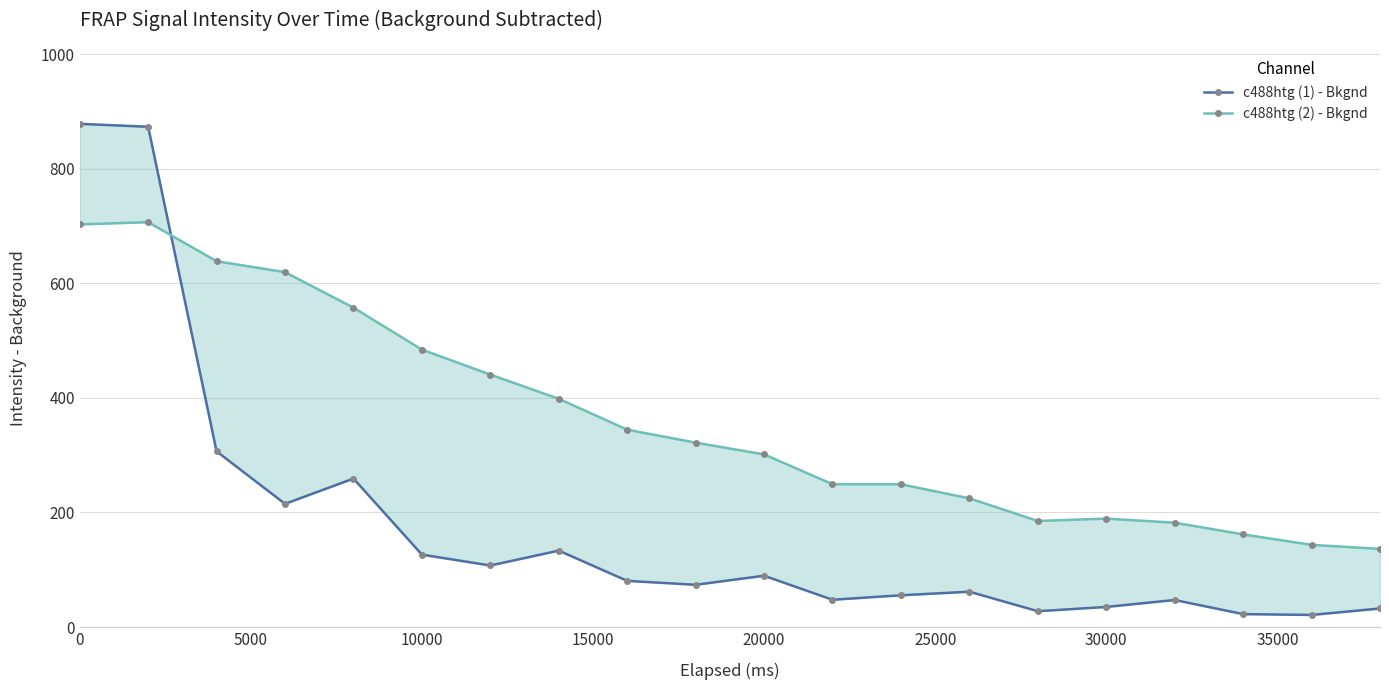

What is the lowest value of the c488htg (2) - Bkgnd series?

136.4